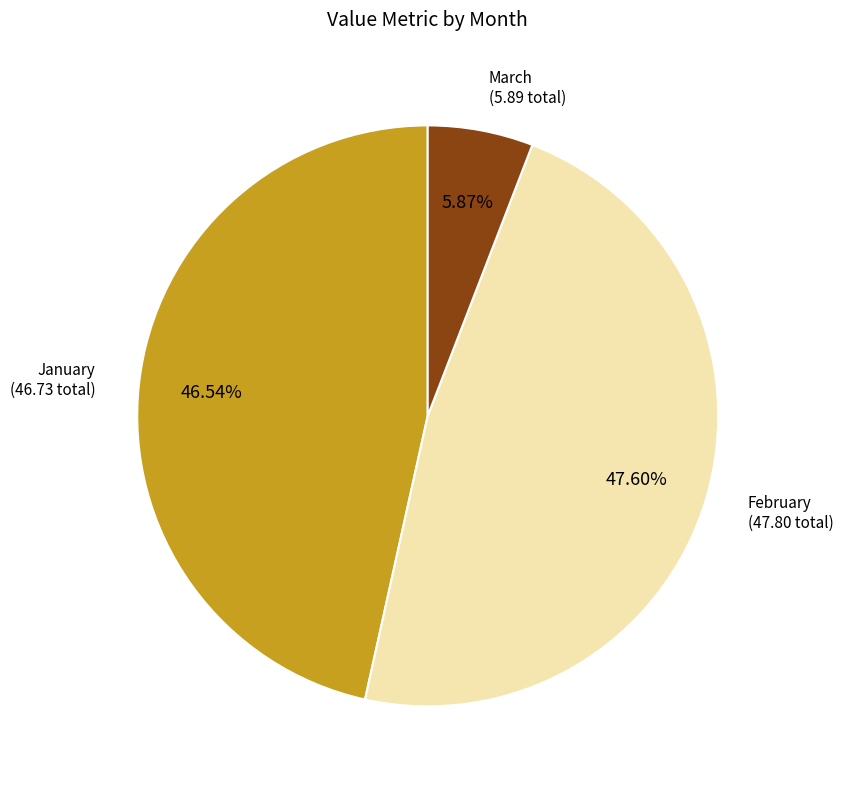

Is there a majority slice in this chart?

No